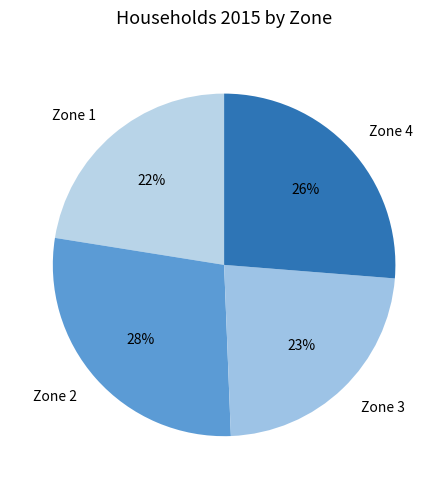

Which category has the biggest portion of the pie?

Zone 2